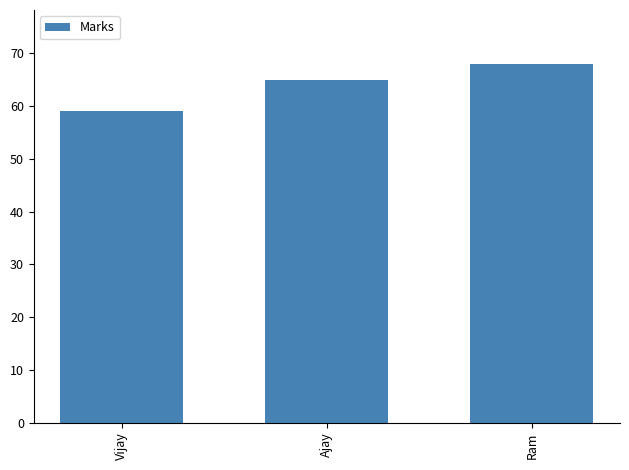

What is the label of the 1st bar from the left?

Vijay